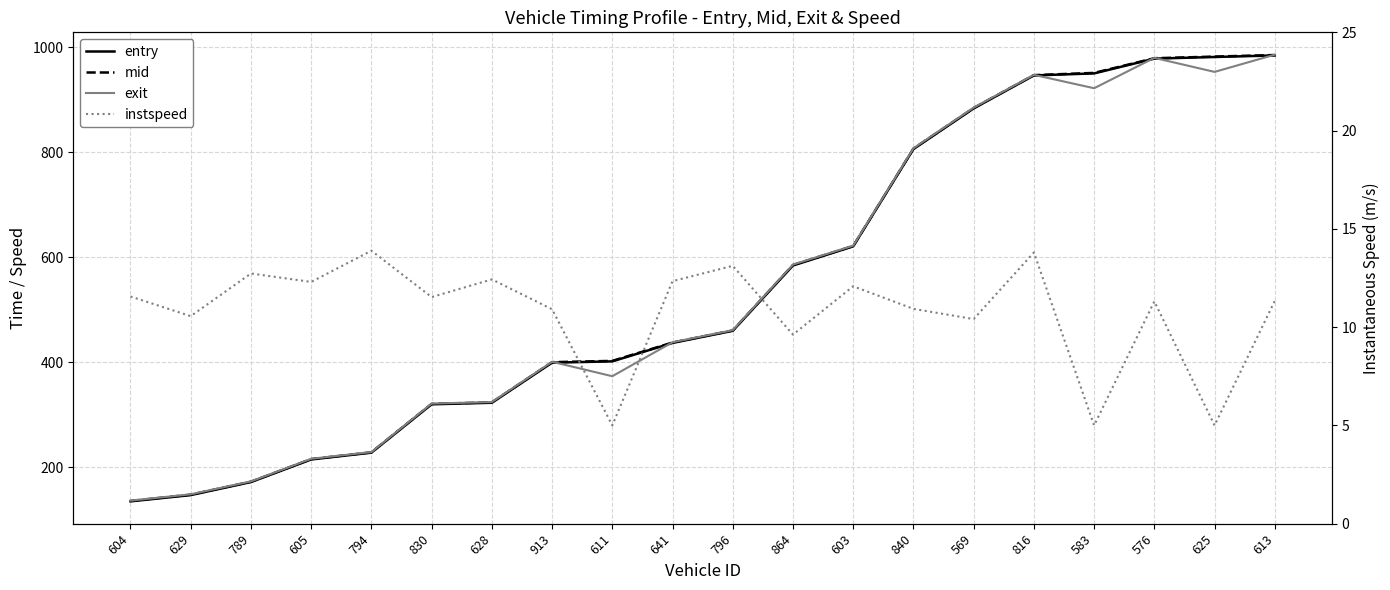

Reading left to right, what are all the values shown in this chart?

entry: 134.8	146.7	171.5	214.6	227.6	319.7	322.7	399.1	401.6	436.7	459.8	584.3	620.8	806.2	883.7	946.5	950.4	978.6	981.7	984.7
mid: 135.5	147.4	172.2	215.2	228.2	320.5	323.4	400.0	402.5	437.4	460.4	585.2	621.5	807.0	884.5	947.1	951.4	979.4	982.5	985.5
exit: 136.2	148.2	172.8	215.9	228.7	321.1	324.0	400.8	373.2	438.0	461.1	586.1	622.1	807.8	885.2	947.7	922.2	980.0	953.3	986.1
instspeed: 11.6	10.6	12.7	12.3	13.9	11.5	12.4	10.9	5.0	12.3	13.1	9.6	12.1	10.9	10.4	13.8	5.0	11.3	5.0	11.3